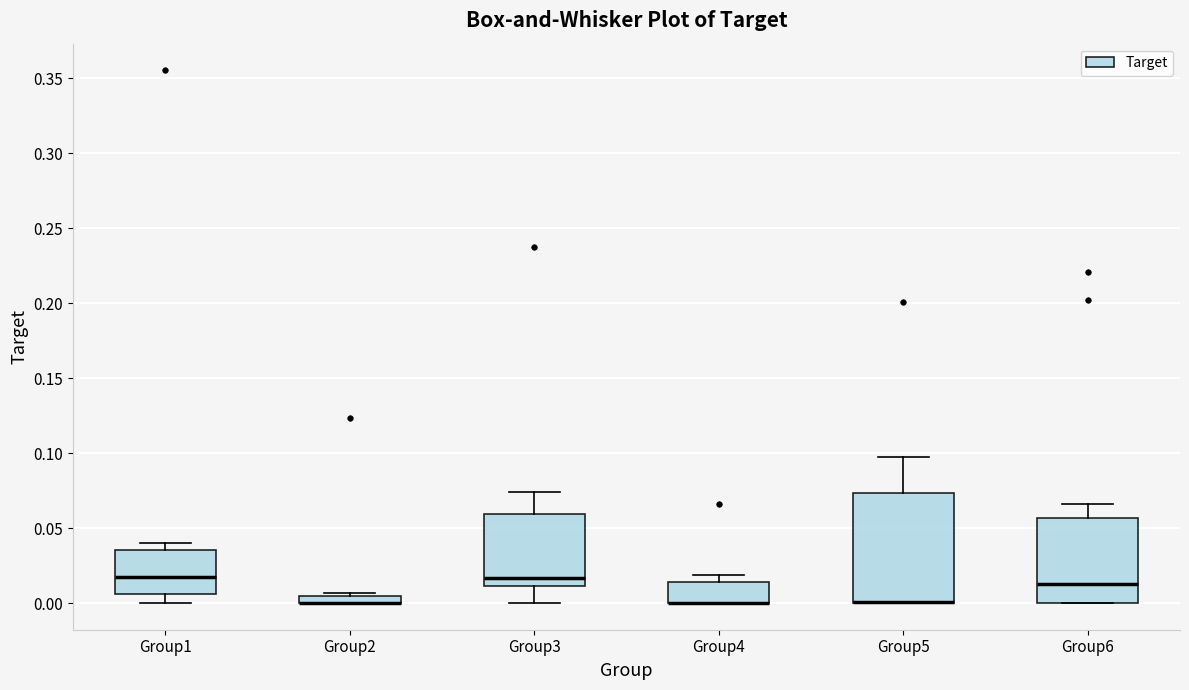

Where is the upper edge of the box for Group2 on the y-axis? The values are not printed on the chart, so give them approximately, as read against the axis.

0.005